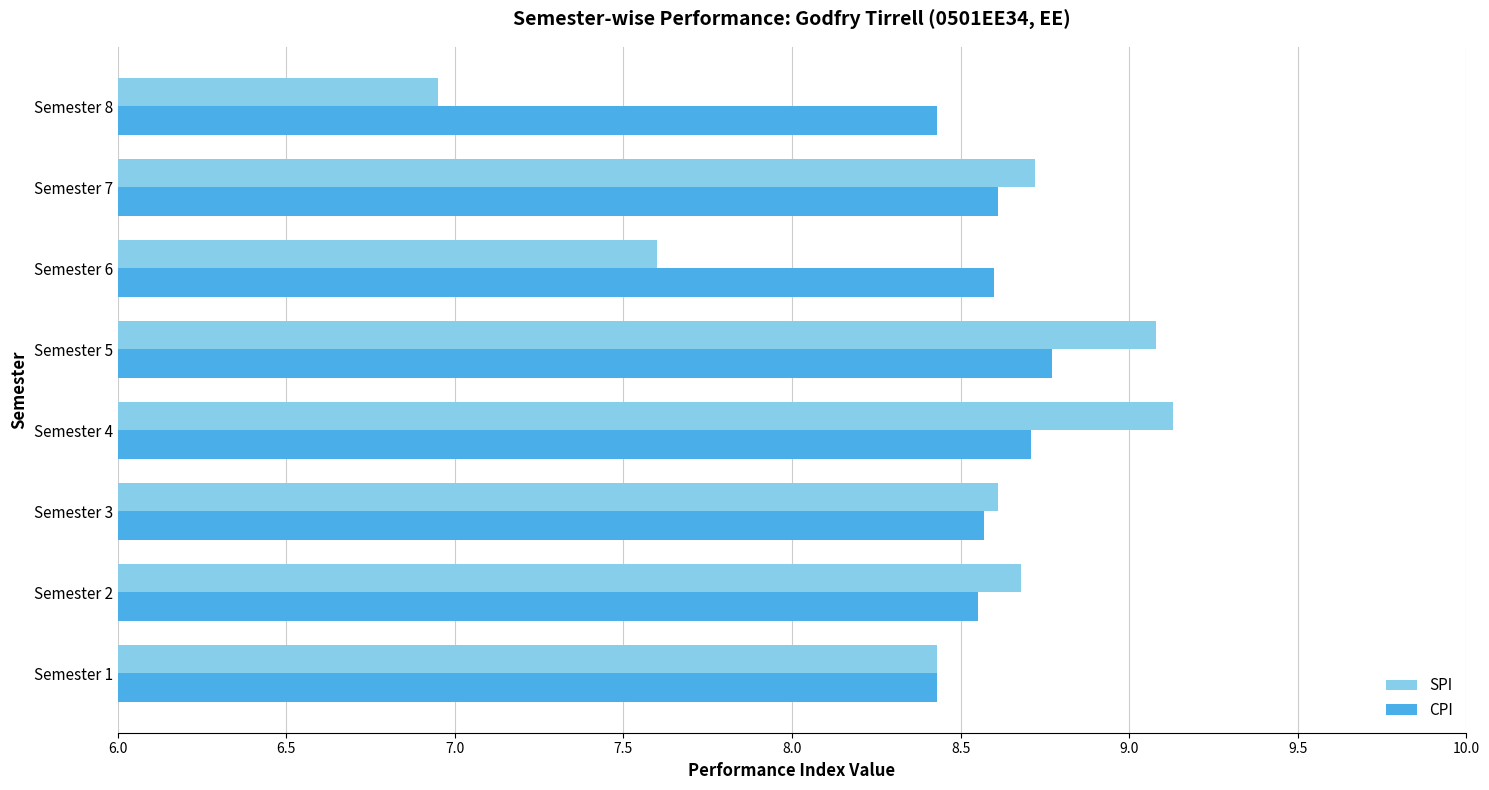

What is the sum of all CPI values?

68.7